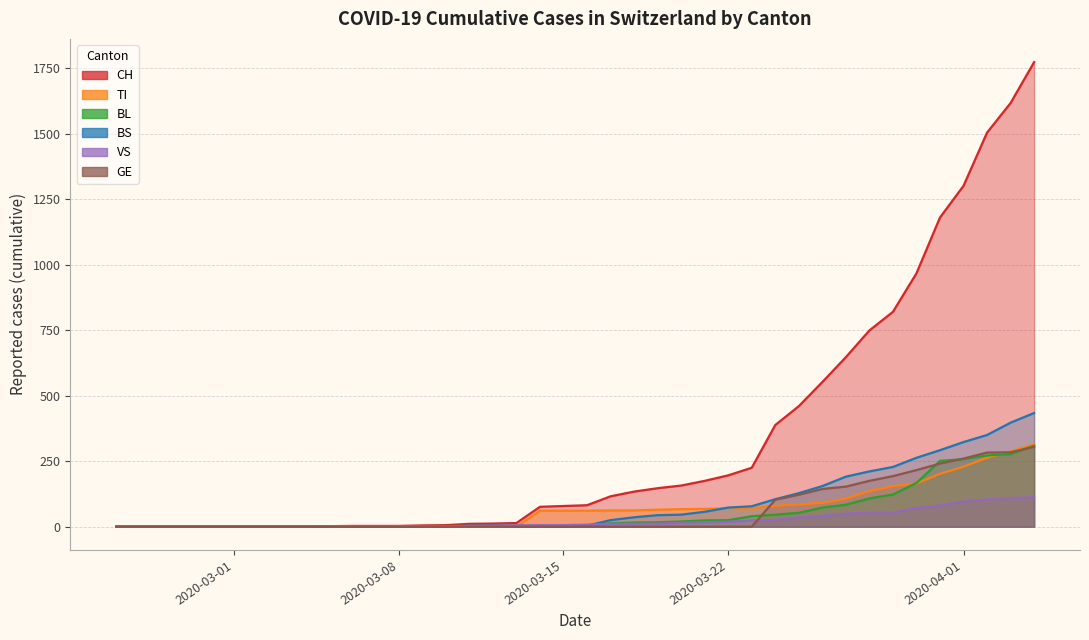

What is the sum of the BS values at 2020-03-15 and 26?

73